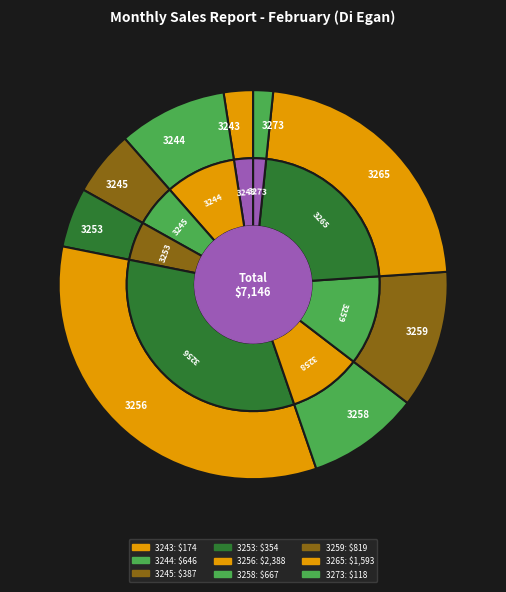

Is the sum of 3265 and 3256 greater than half?

Yes